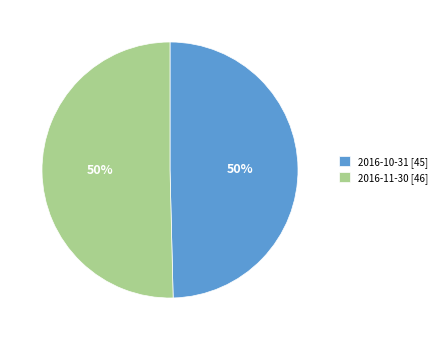

Combined, do 2016-11-30 [46] and 2016-10-31 [45] account for over 50%?

Yes